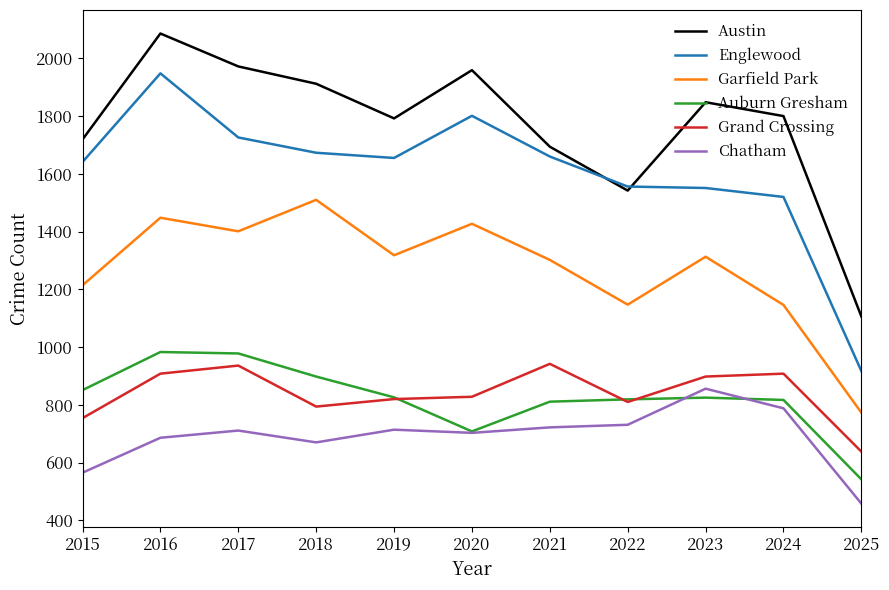

At which category is the sum across all series the highest?

2016